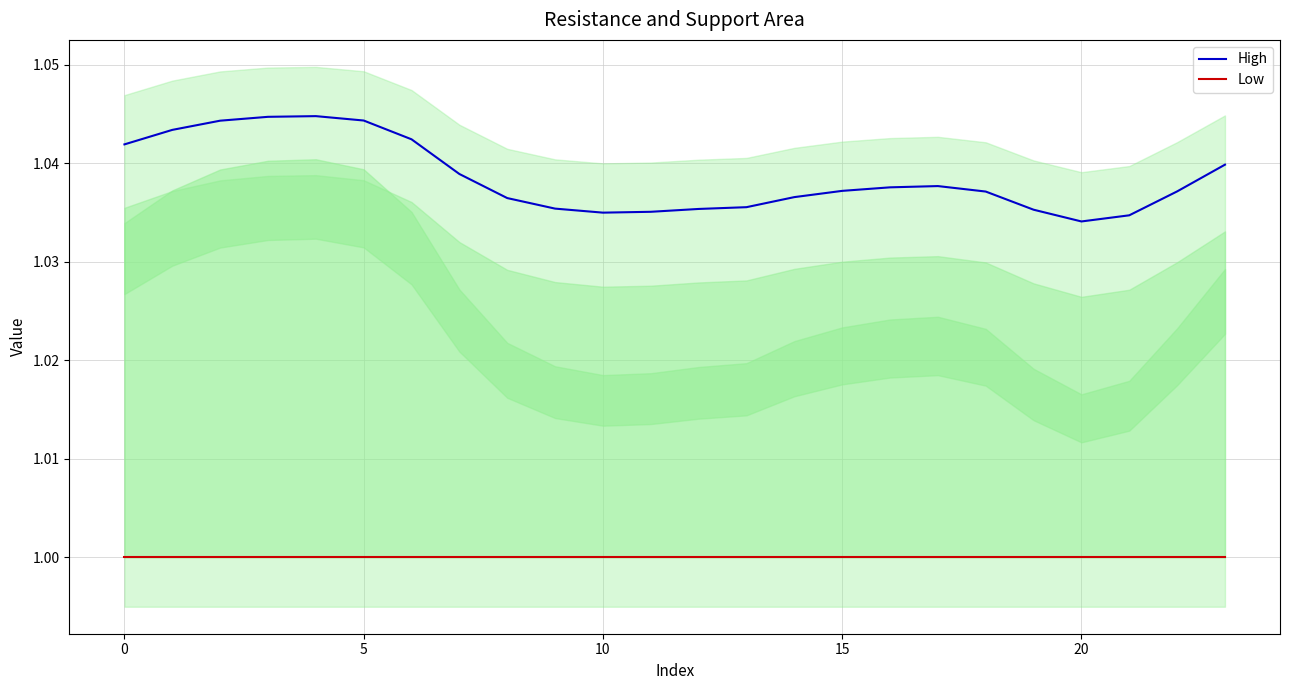

The value of High at 17 is 1.0. True or false?

True